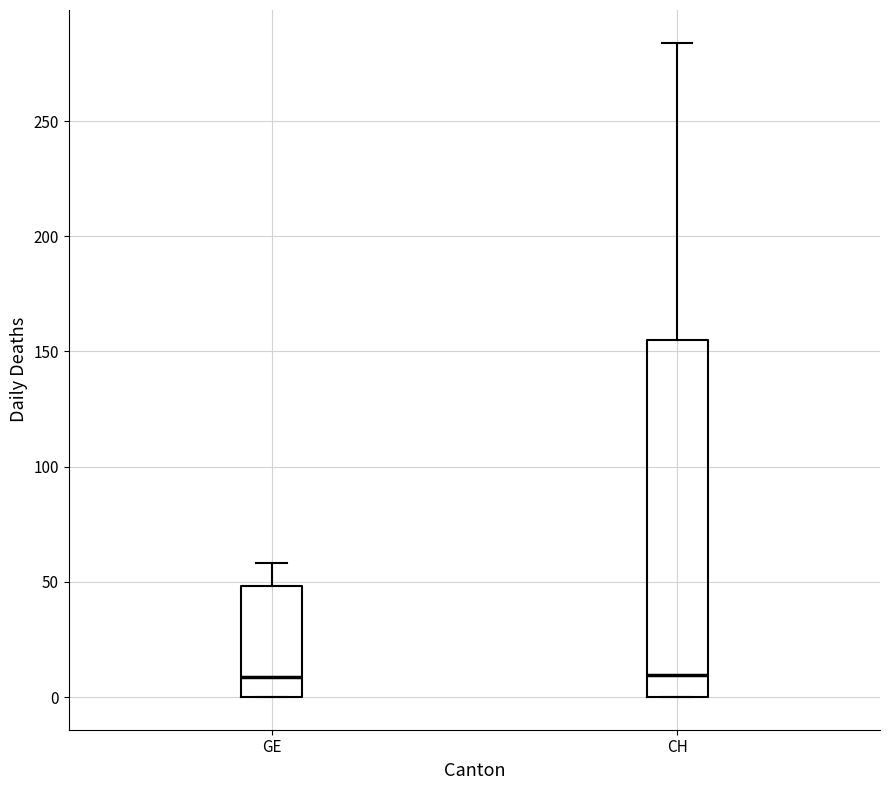

Where does the upper whisker of the box for CH end on the y-axis? The values are not printed on the chart, so give them approximately, as read against the axis.

285